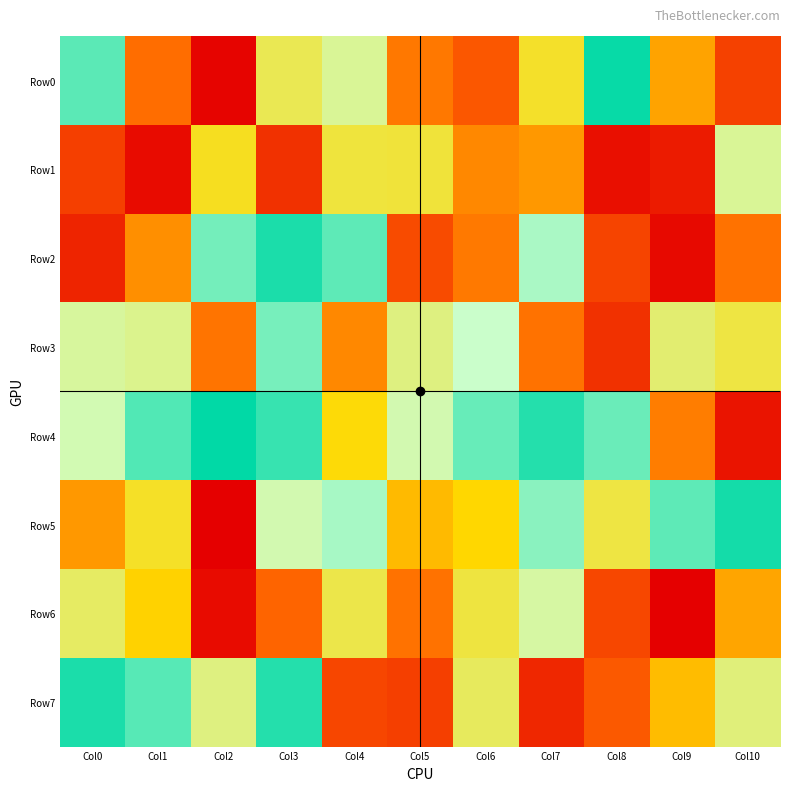

Reading left to right, list all the values displayed in this chart.

Row0: Col0=558530	Col1=139543	Col2=15026	Col3=306087	Col4=347042	Col5=855698	Col6=115829	Col7=724559	Col8=499390	Col9=198327	Col10=87519
Row1: Col0=920853	Col1=984489	Col2=731001	Col3=938307	Col4=292956	Col5=290804	Col6=168960	Col7=186540	Col8=979818	Col9=41709	Col10=347017
Row2: Col0=52716	Col1=176510	Col2=431809	Col3=520064	Col4=559828	Col5=907544	Col6=852577	Col7=400307	Col8=91952	Col9=19706	Col10=145028
Row3: Col0=351389	Col1=341377	Col2=858373	Col3=575361	Col4=169809	Col5=672996	Col6=625901	Col7=146900	Col8=938208	Col9=683154	Col10=296976
Row4: Col0=365324	Col1=453350	Col2=502254	Col3=538299	Col4=260991	Col5=363473	Col6=566390	Col7=481618	Col8=439384	Col9=158099	Col10=33112
Row5: Col0=186263	Col1=728037	Col2=7404	Col3=362060	Col4=605436	Col5=222726	Col6=752631	Col7=419077	Col8=710722	Col9=445746	Col10=515406
Row6: Col0=689968	Col1=247841	Col2=984467	Col3=129882	Col4=706898	Col5=861516	Col6=712445	Col7=355720	Col8=911681	Col9=999609	Col10=200382
Row7: Col0=519768	Col1=450857	Col2=673113	Col3=525897	Col4=94164	Col5=921122	Col6=694554	Col7=56800	Col8=890238	Col9=225170	Col10=329871